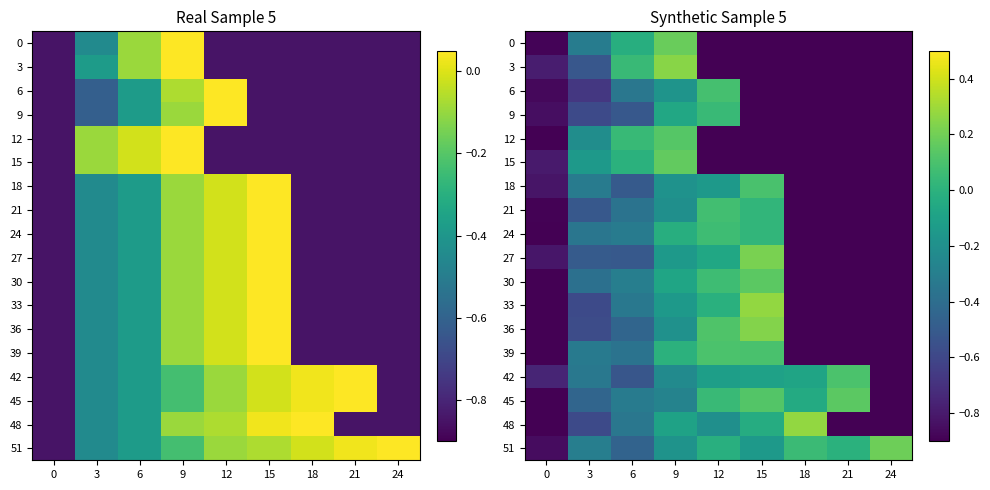

At which label does 36 first exceed 0?

12